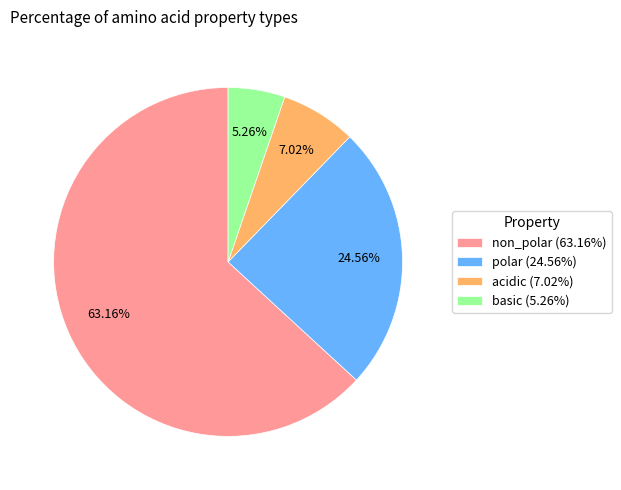

To the nearest percent, what percentage of the pie is basic?

5%